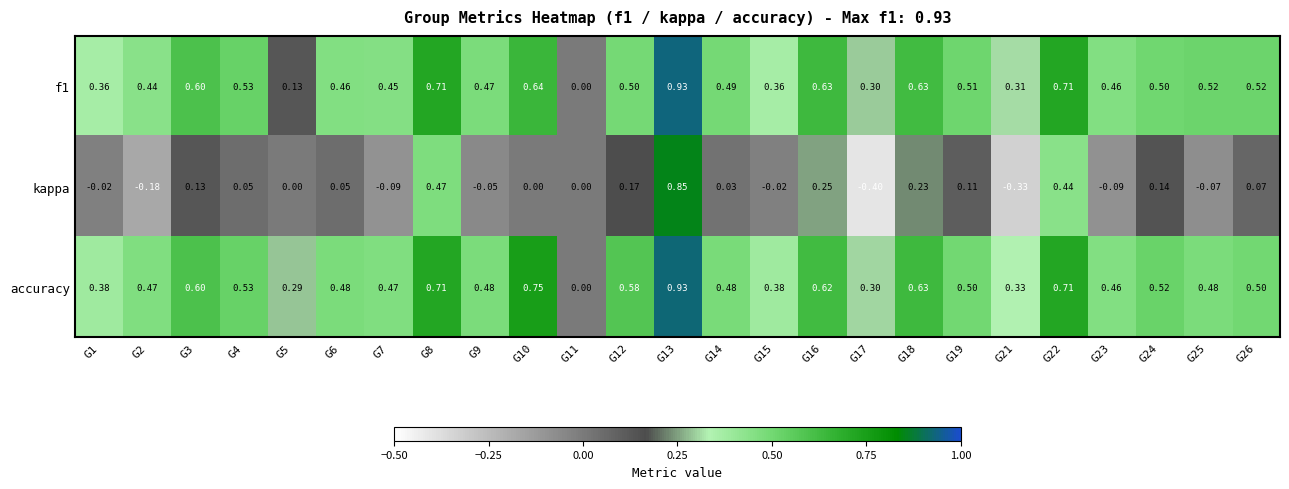

How many values in the f1 series exceed 0?

24